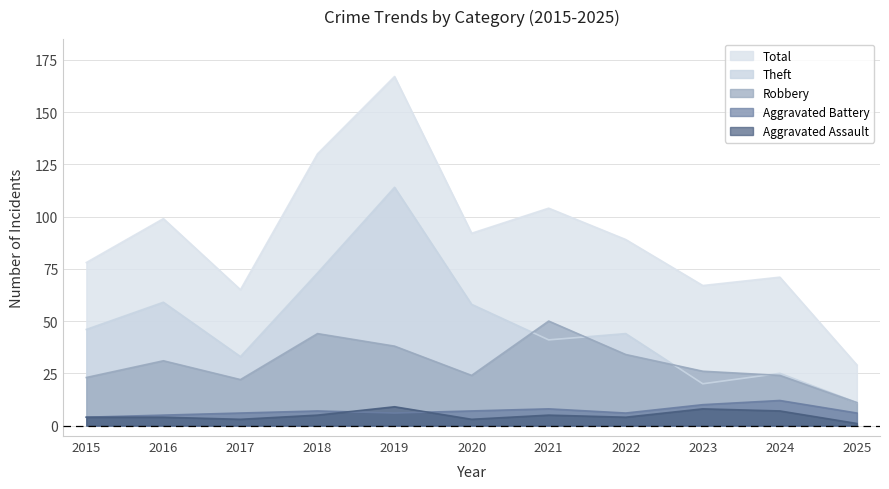

At which category does Aggravated Assault reach its first local peak?

2019